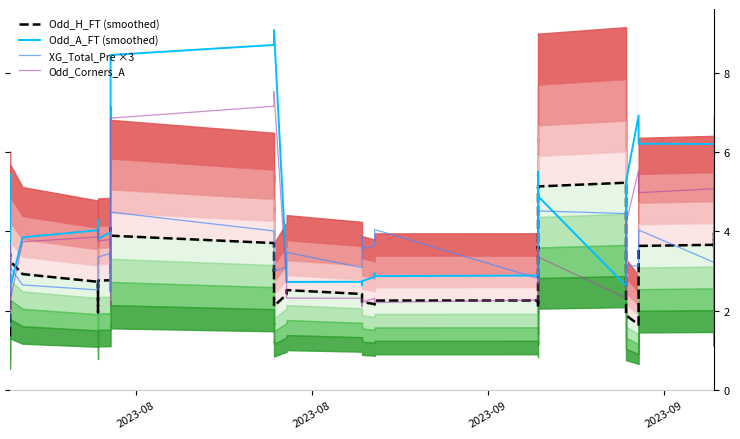

Reading left to right, what are all the values shown in this chart?

Odd_H_FT (smoothed): 1.4	2.0	3.3	3.4	3.3	2.9	2.7	2.0	2.8	2.8	4.1	3.9	3.7	3.0	3.1	2.1	2.4	2.5	2.4	2.4	2.2	2.2	2.2	2.3	2.3	2.1	3.6	3.6	5.1	5.1	5.2	3.7	3.7	1.9	1.7	3.6	3.7	4.0	3.7	3.5
Odd_A_FT (smoothed): 4.7	5.2	5.4	2.4	2.6	3.9	4.0	4.3	3.8	4.0	2.5	8.5	8.7	9.0	8.8	9.1	3.0	2.7	2.7	2.6	2.7	2.9	2.9	2.9	2.9	5.5	5.1	5.2	4.9	4.9	2.6	2.9	3.1	5.3	6.9	6.2	6.2	5.7	3.3	1.1
XG_Total_Pre ×3: 1.6	2.2	2.9	3.2	3.1	2.7	2.5	2.6	3.4	3.5	4.5	4.5	4.0	3.3	3.2	3.0	3.1	3.5	3.1	3.9	3.6	3.6	3.7	4.0	2.8	2.7	3.3	3.3	4.0	4.5	4.5	4.2	3.9	3.2	3.1	4.0	3.2	3.9	3.3	2.6
Odd_Corners_A: 3.0	3.4	3.7	2.0	2.2	3.7	3.9	4.0	3.8	3.8	2.1	6.9	7.2	7.4	7.4	7.5	2.7	2.3	2.3	2.1	2.2	2.3	2.3	2.2	2.3	3.6	3.4	3.6	3.4	3.4	2.3	2.5	2.5	4.2	5.5	5.0	5.1	4.8	2.9	1.1